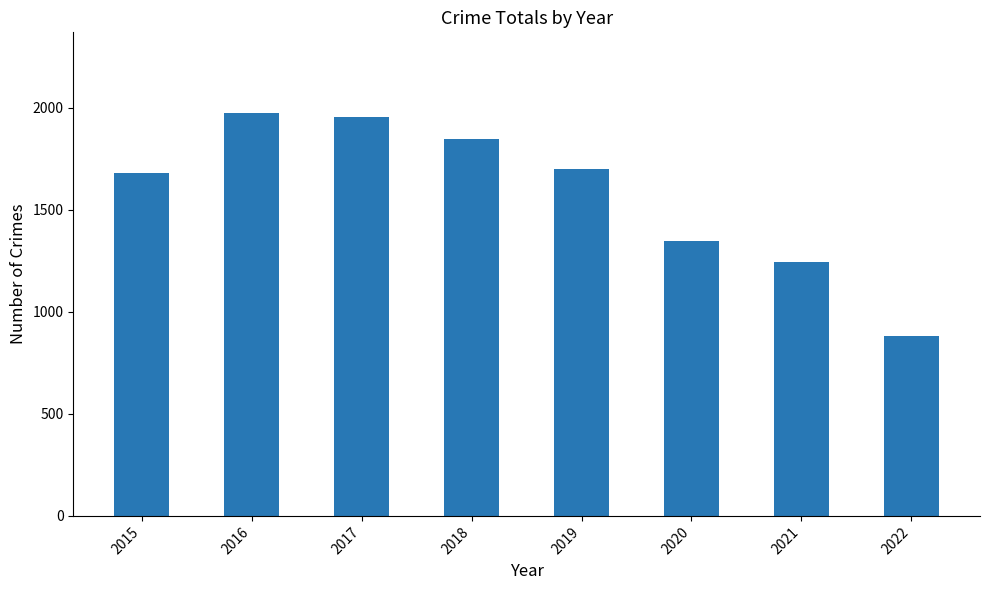

What is the average value?

1579